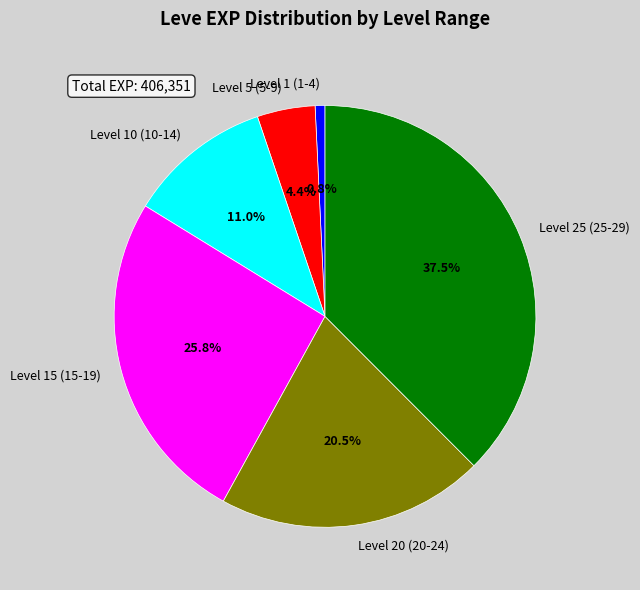

Does Level 20 (20-24) account for over 50% of the chart?

No